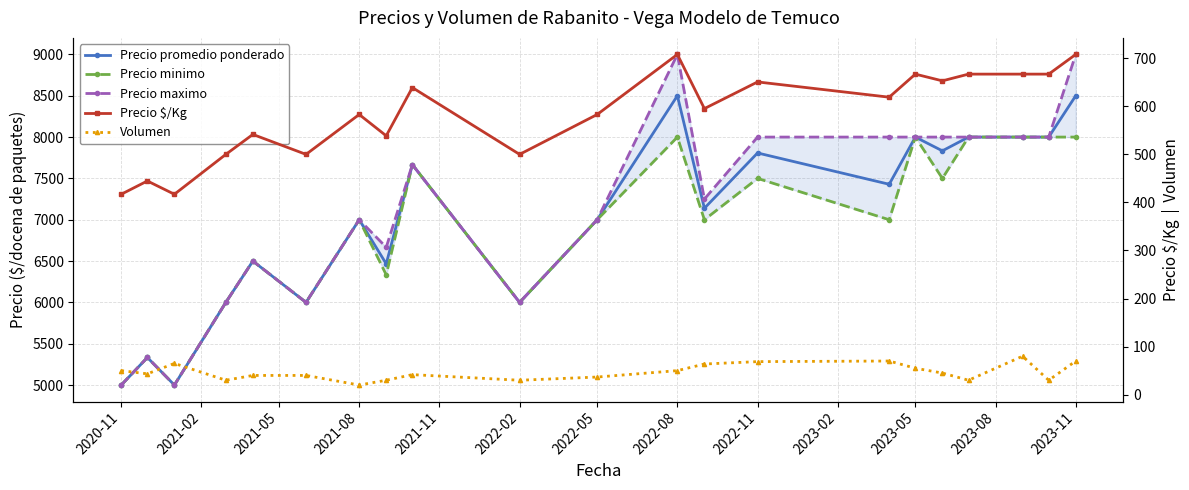

The value of Precio promedio ponderado at 2023-08 is 15254.9. True or false?

False